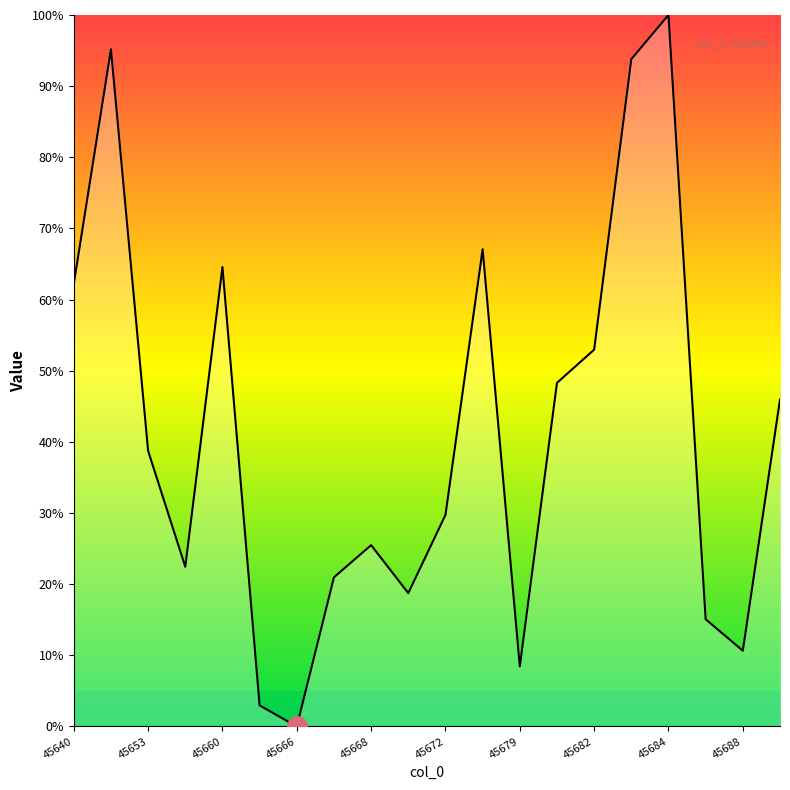

Does the chart display data point markers on the line(s)?

No